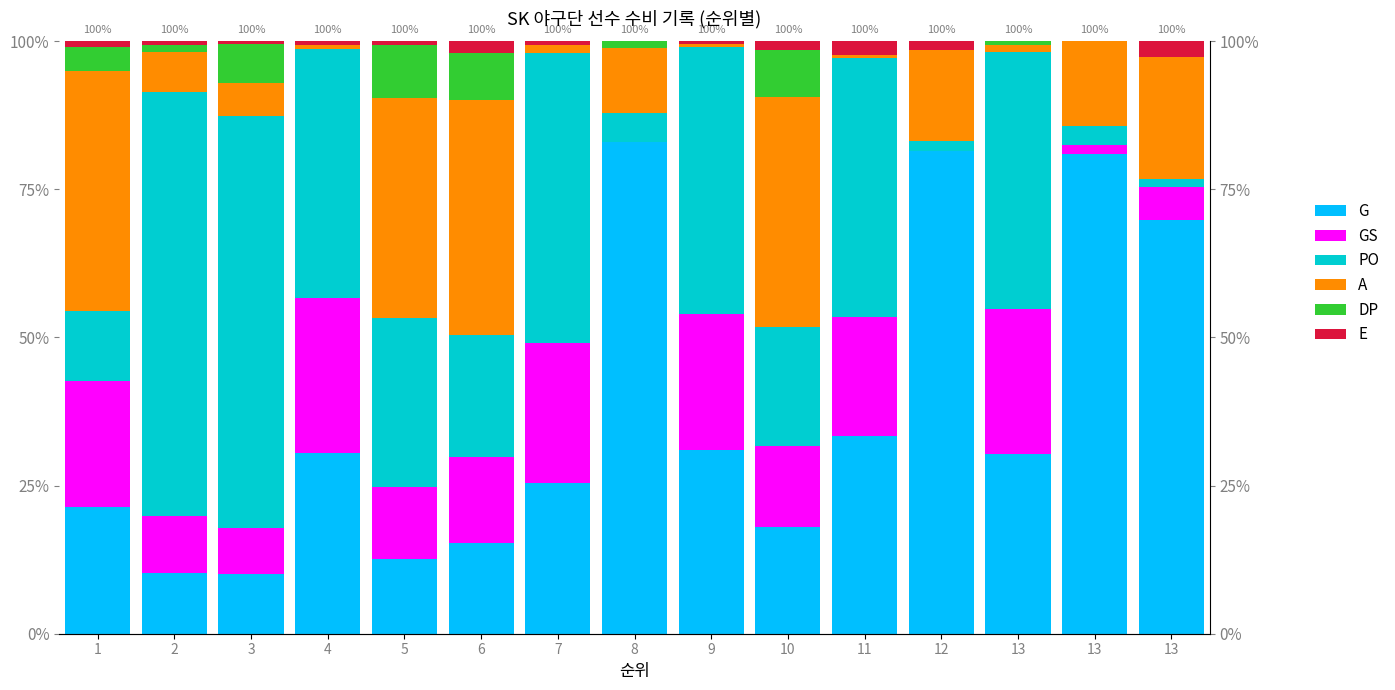

At 10, list the series in order from largest to smallest.

A, PO, G, GS, DP, E